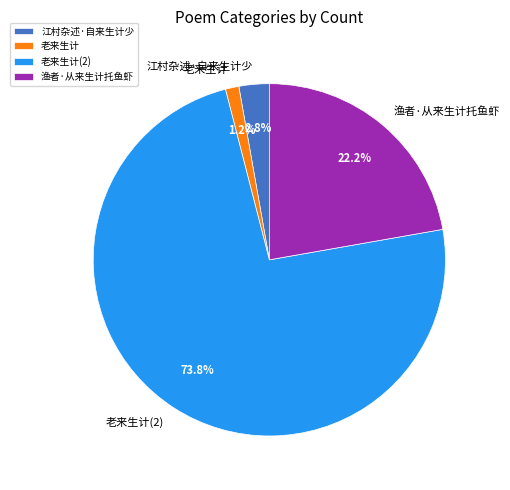

What is the majority slice?

老来生计(2)